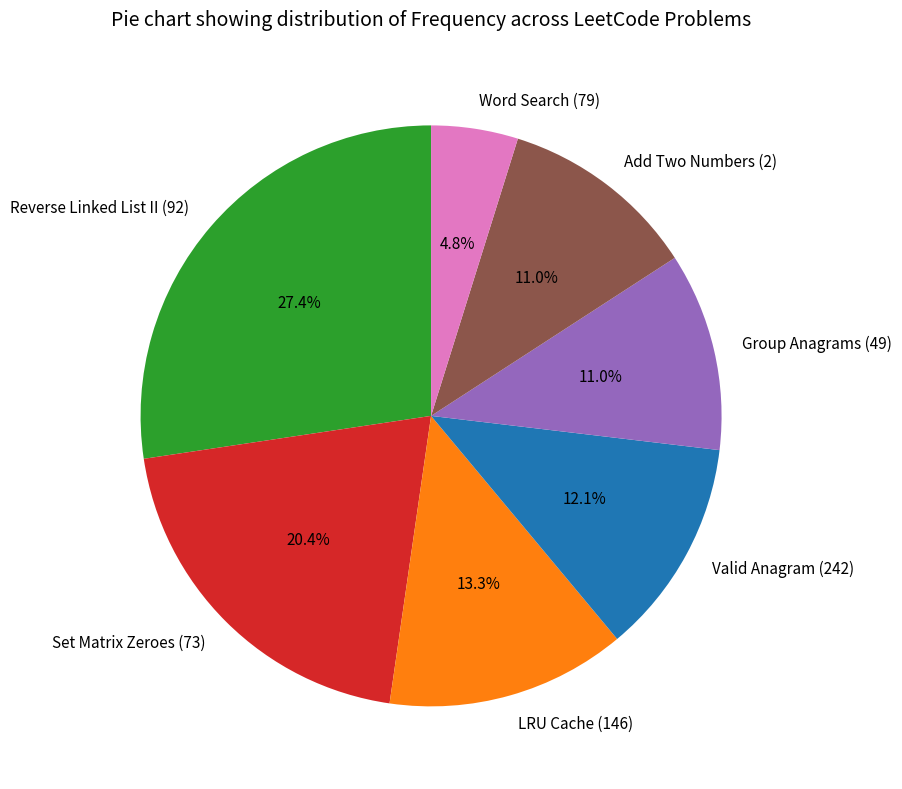

Is it true that Reverse Linked List II (92) is 27% of the pie?

True